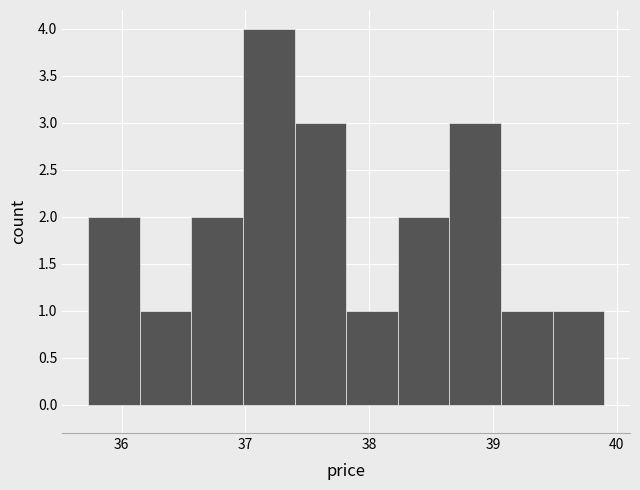

How tall is the bar that spans 37.4 to 37.8 on the x-axis? Neither the bar edges nor the heights are printed on the chart, so give them approximately, as read against the axes.

3